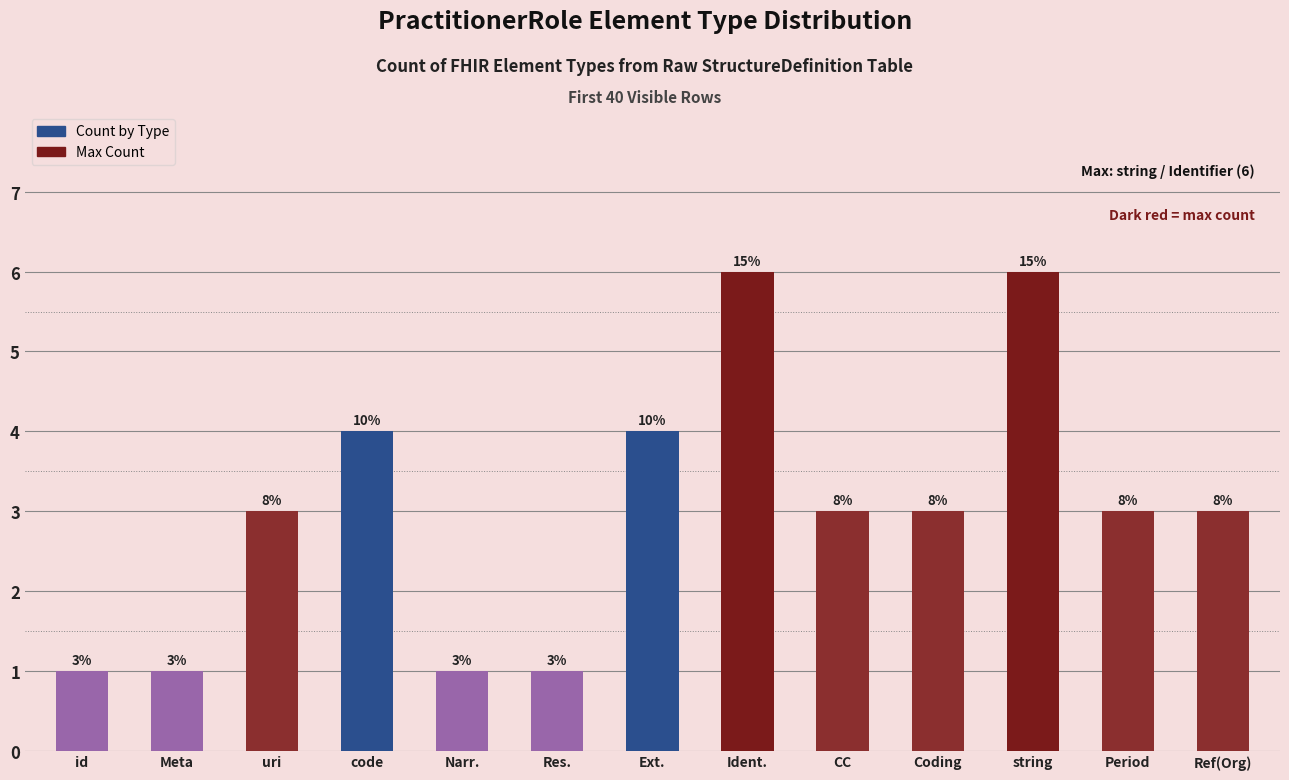

What is the label of the 7th bar from the right?

Ext.